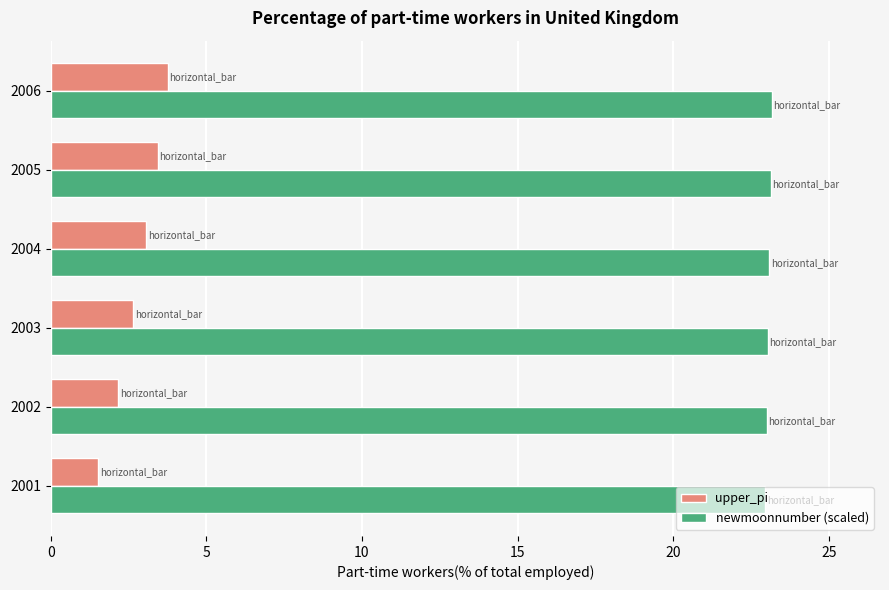

Rank the series by their average value, from lowest to highest.

upper_pi, newmoonnumber (scaled)